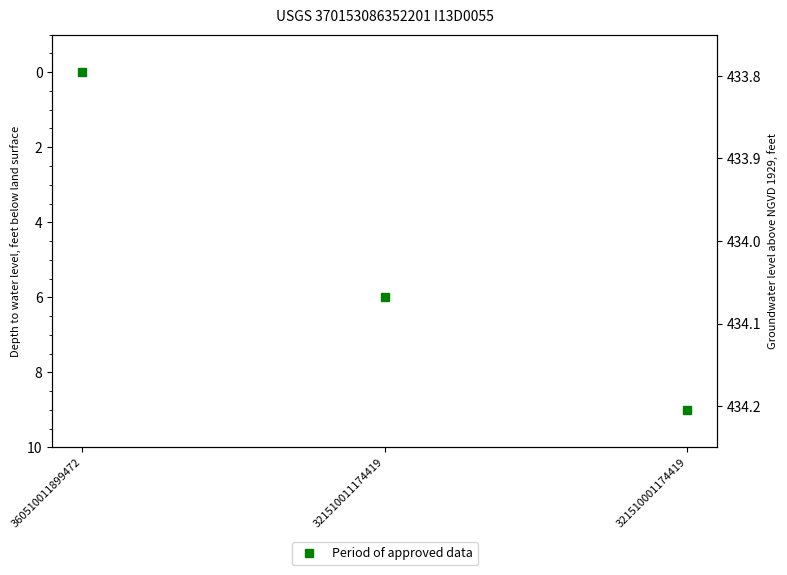

Count the values in the range 0 to 9.

3